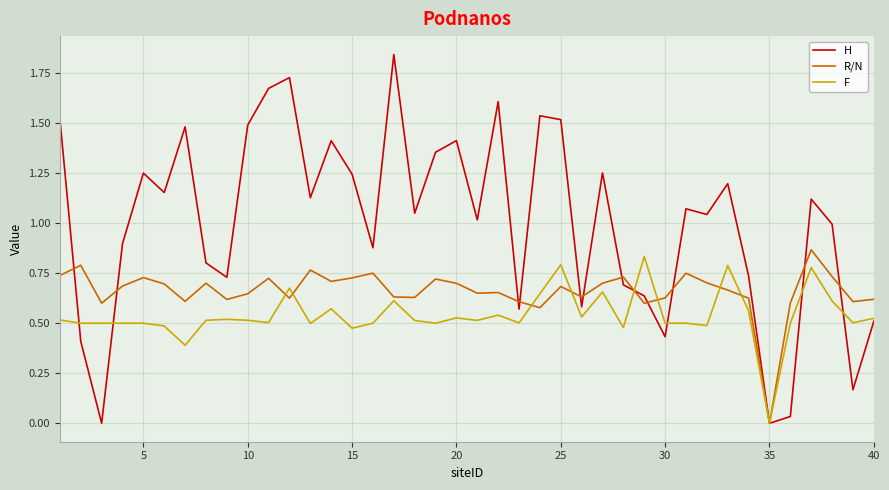

How many interior local valleys does the H series have?

13